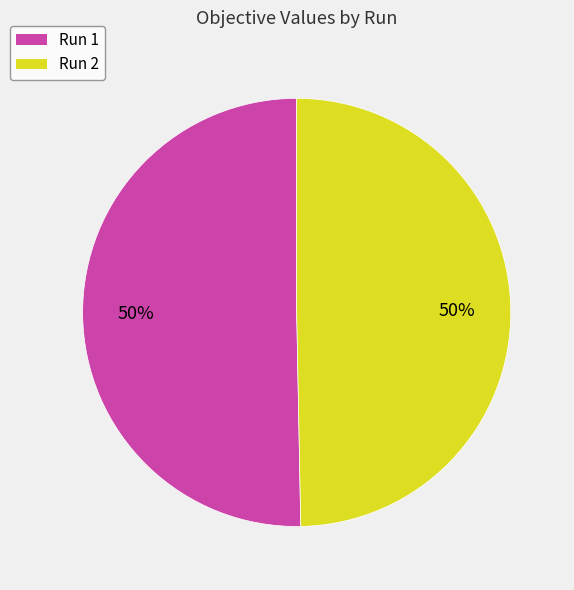

The Run 2 slice represents 50% of the pie. True or false?

True